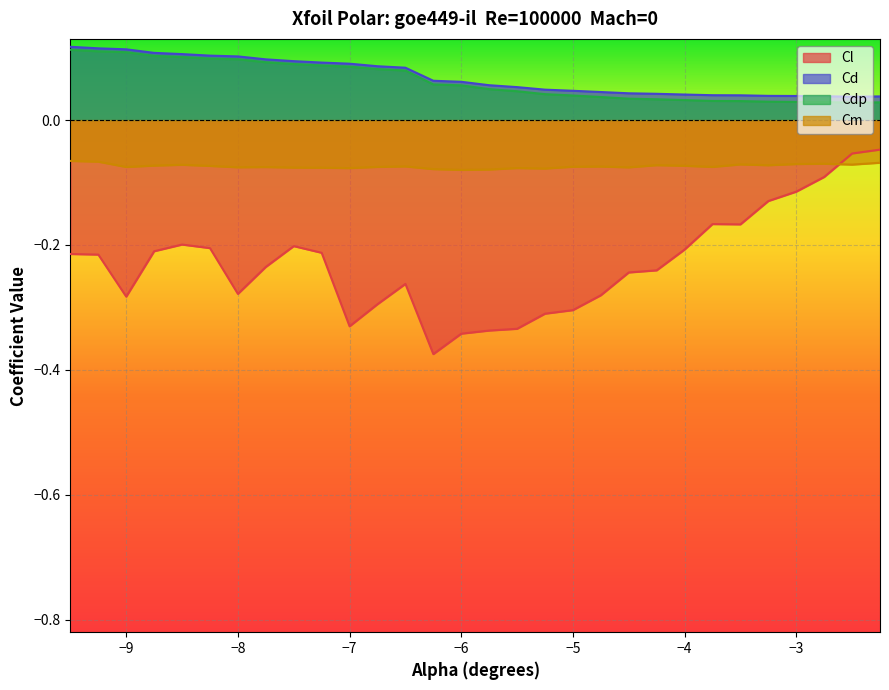

True or false: Cd has more than 1 points higher than both neighbors.

False